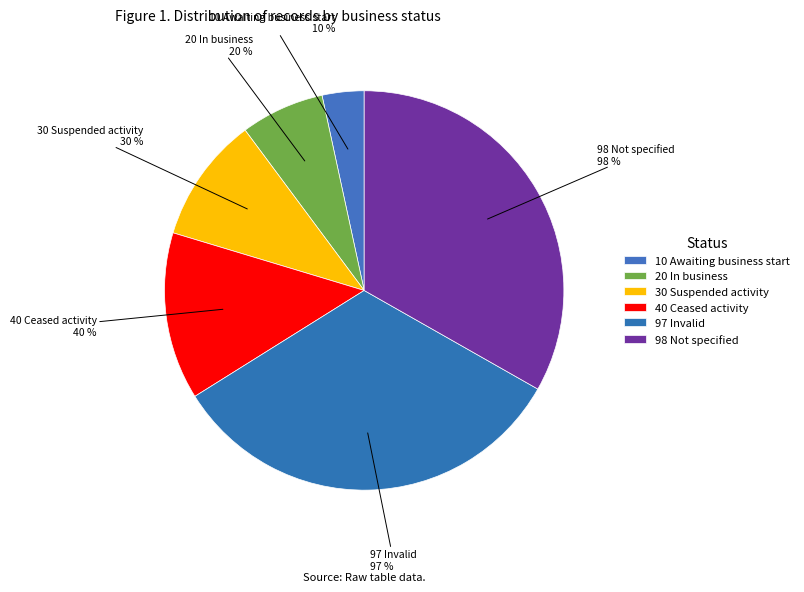

To the nearest percent, what percentage of the pie is 98 Not specified?

33%